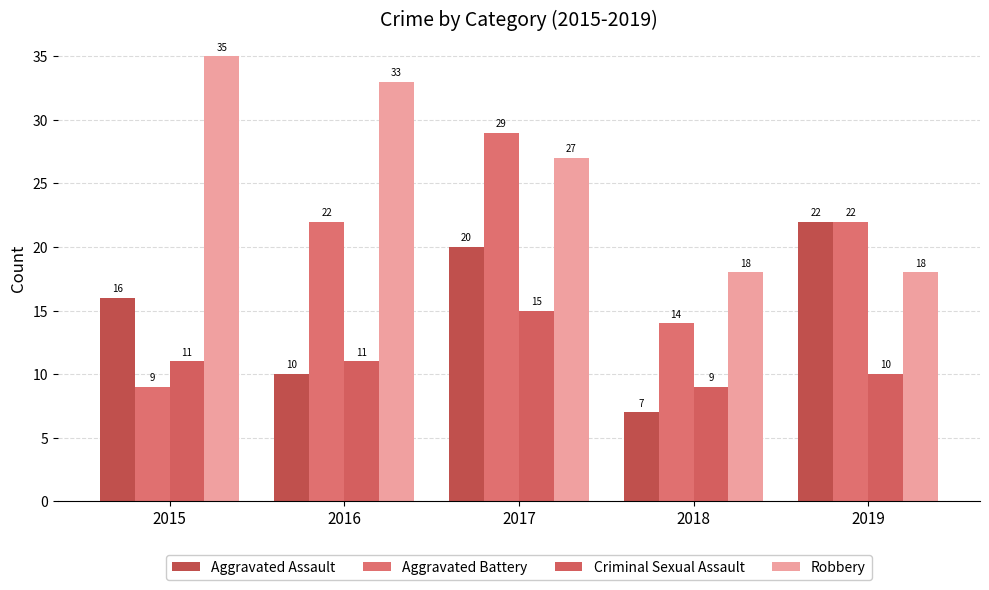

What is the difference between the maximum and minimum values in the Aggravated Battery series?

20